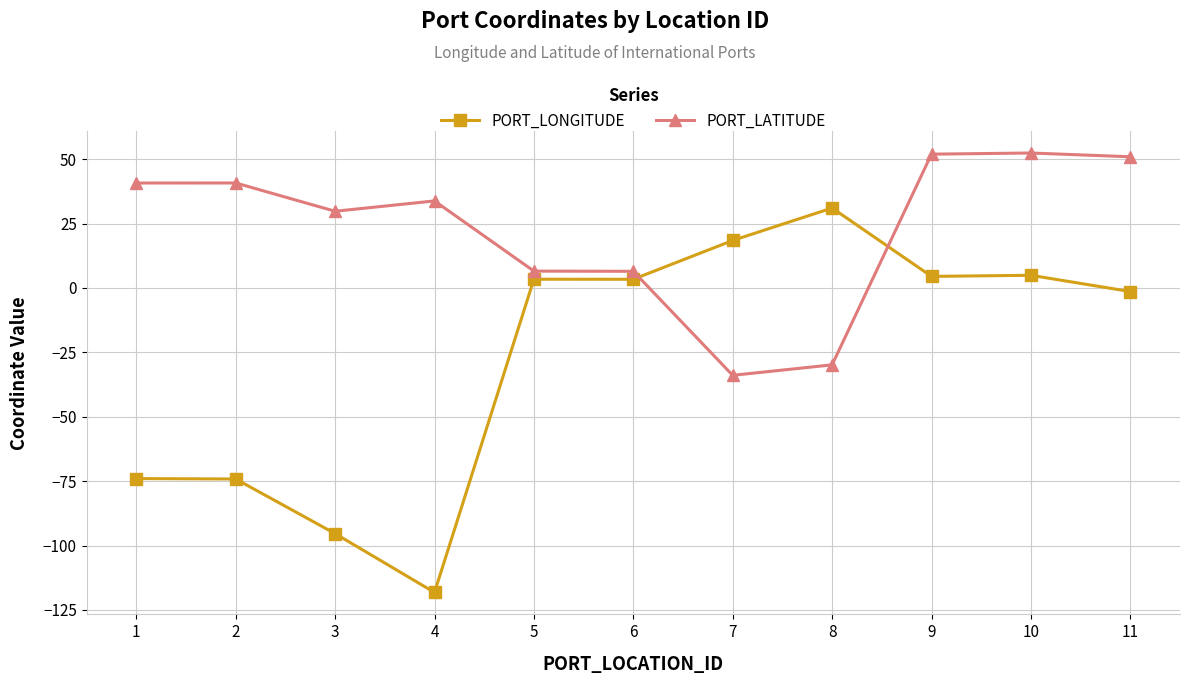

Where is the first local minimum for PORT_LONGITUDE?

4